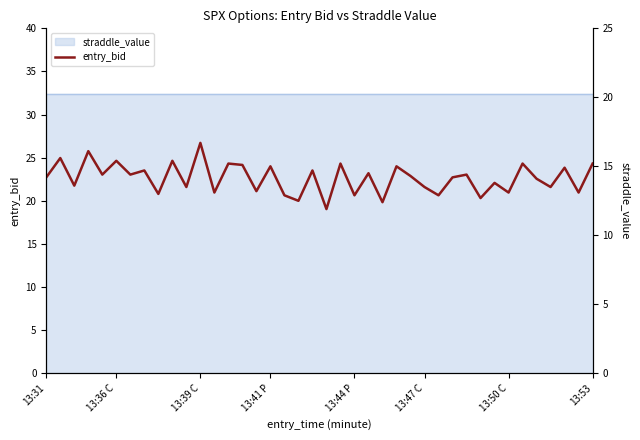

The value at 10 is 13.5. True or false?

True